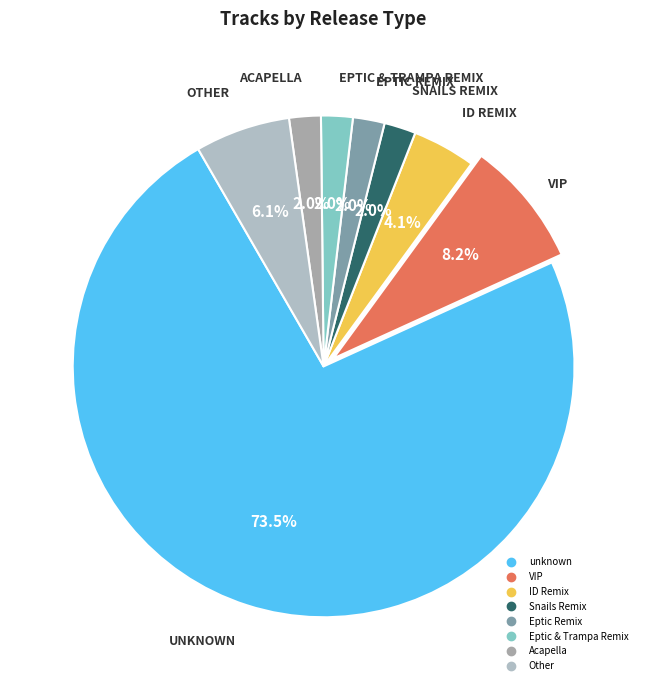

Which slice is the largest?

unknown